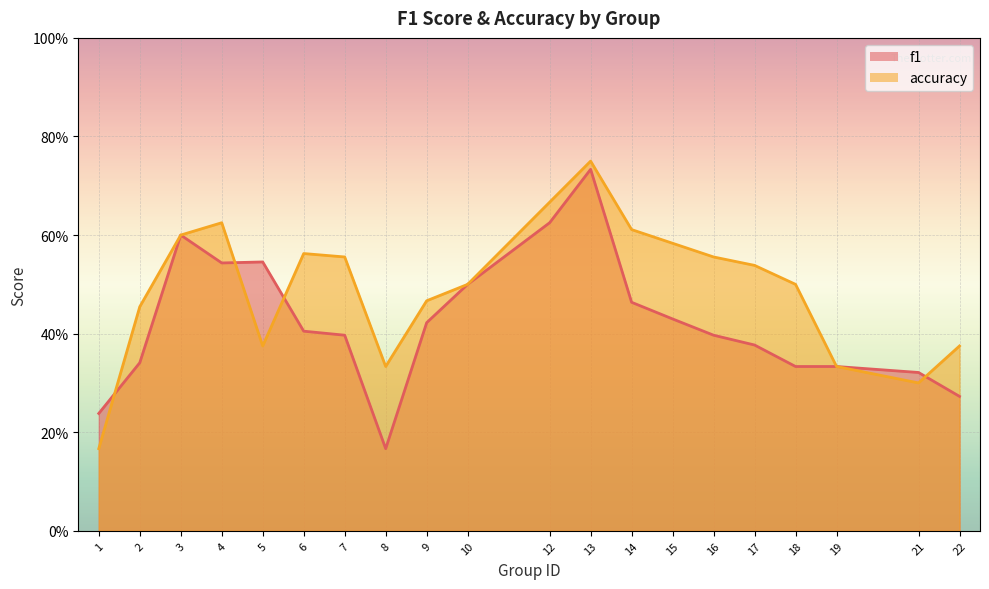

What is the difference between the accuracy values at 17 and 9?

0.1